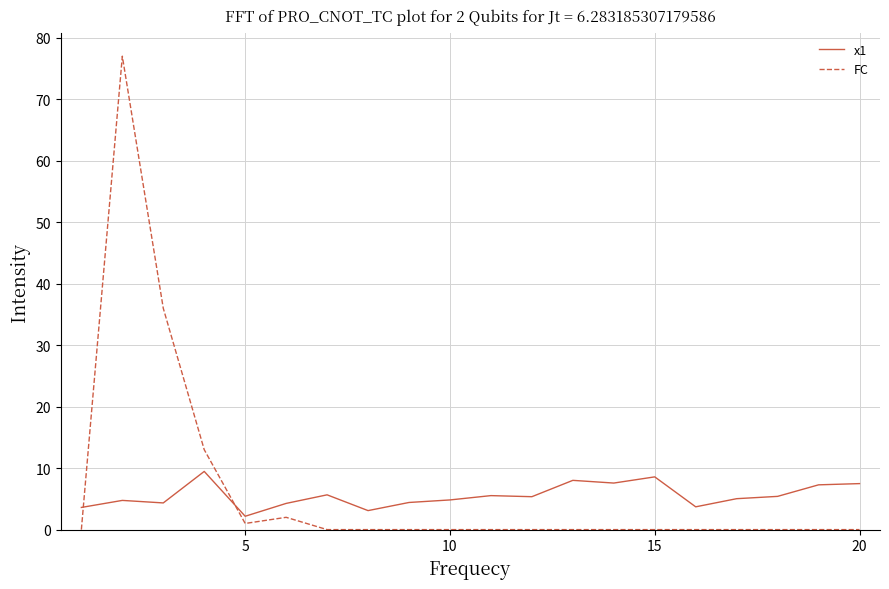

What is the difference between the maximum and minimum values in the x1 series?

7.3